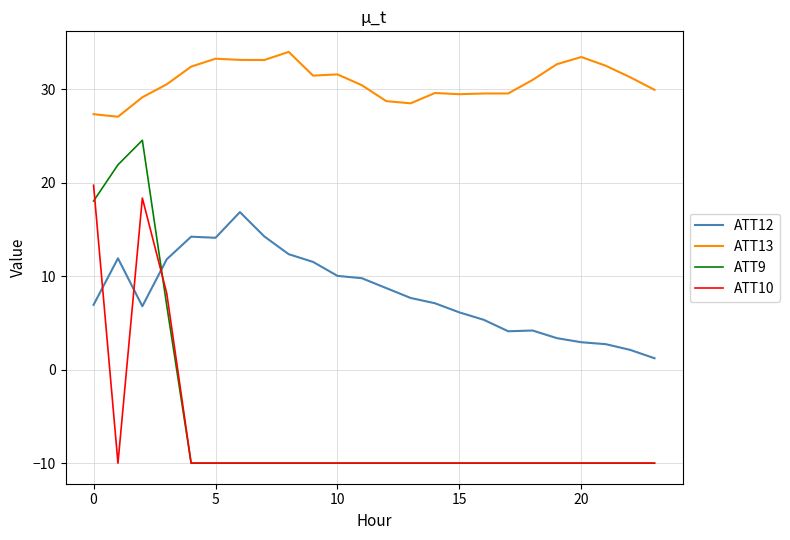

What is the minimum value for ATT13?

27.1